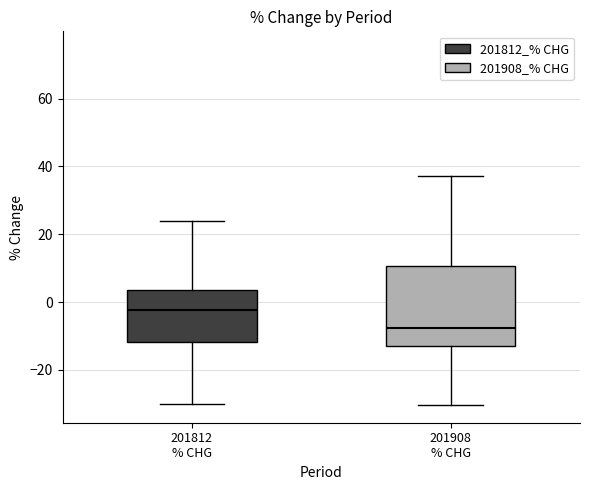

Where is the lower edge of the box for 201812 % CHG on the y-axis? The values are not printed on the chart, so give them approximately, as read against the axis.

-12